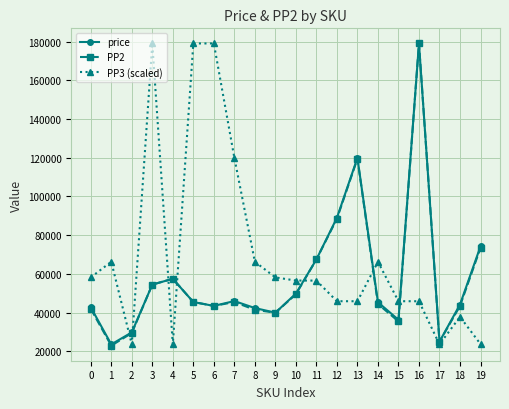

True or false: PP3 (scaled) has a value of 45924.7 at 15.

True